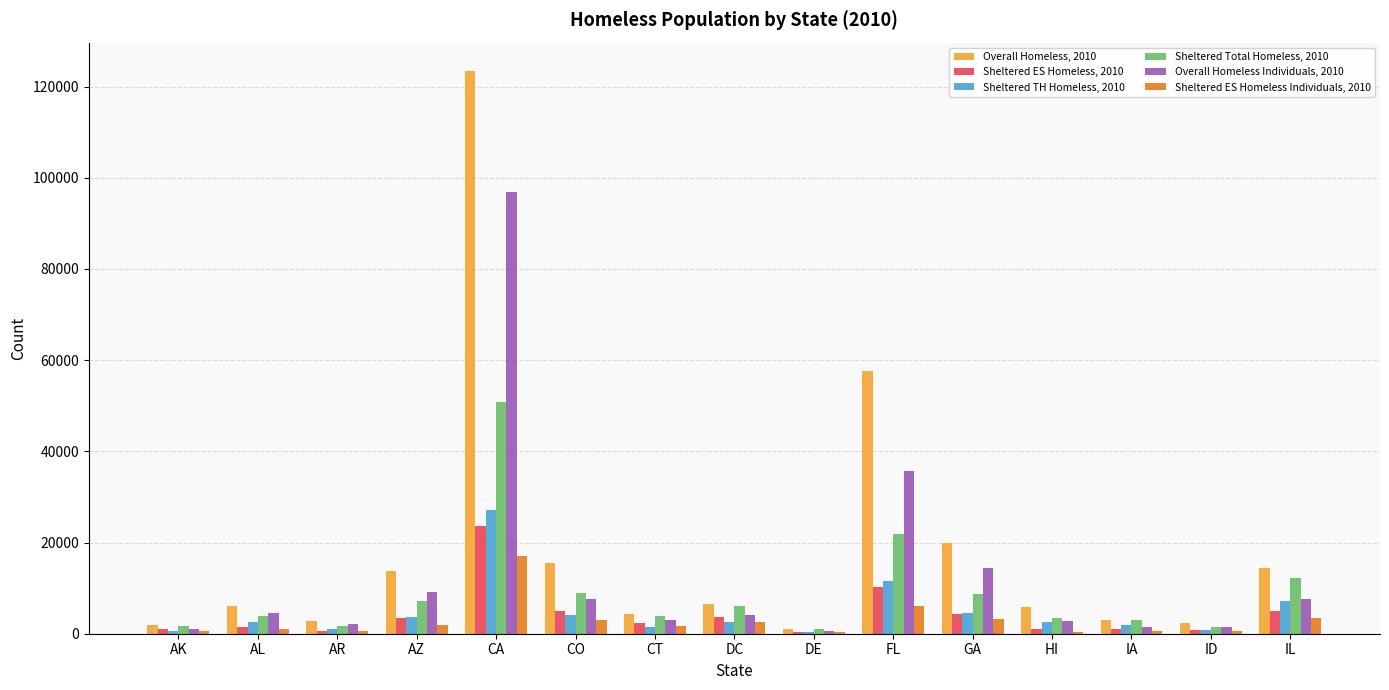

Which series has the largest total across all categories?

Overall Homeless, 2010